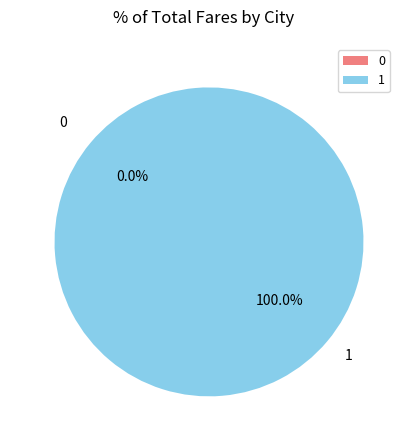

Is 1 the majority of the pie?

Yes